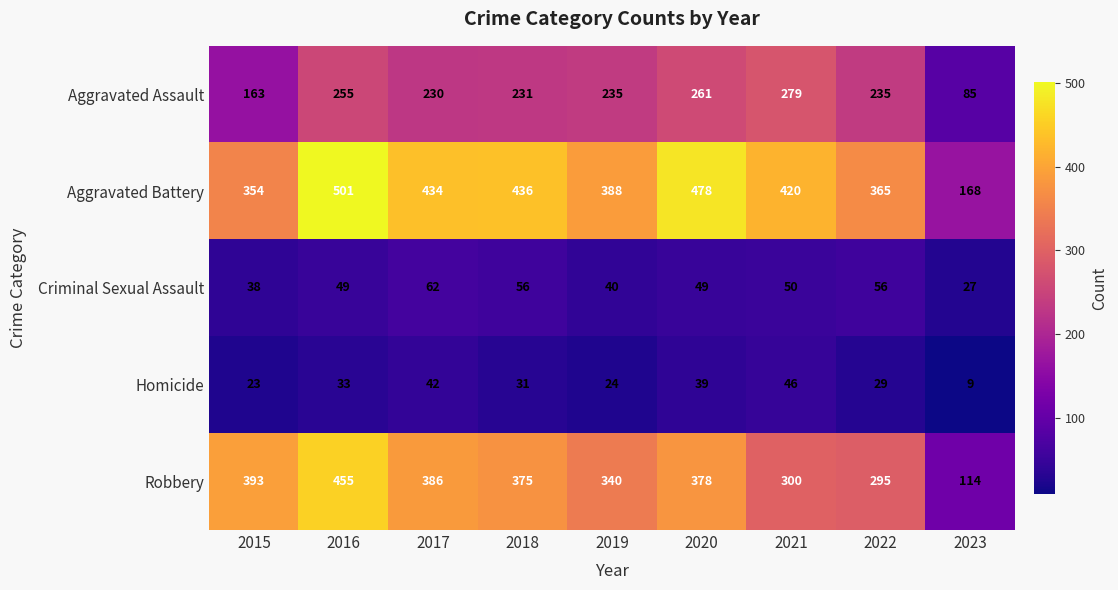

What is the difference between the highest and lowest values at 2023?

159